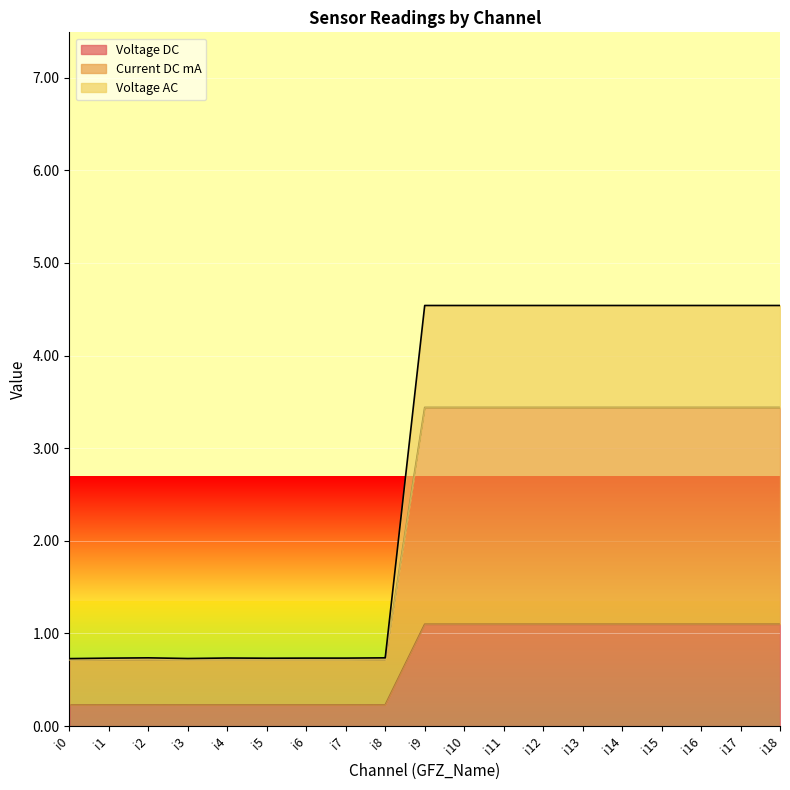

The value of Voltage DC at i10 is 1.1. True or false?

True